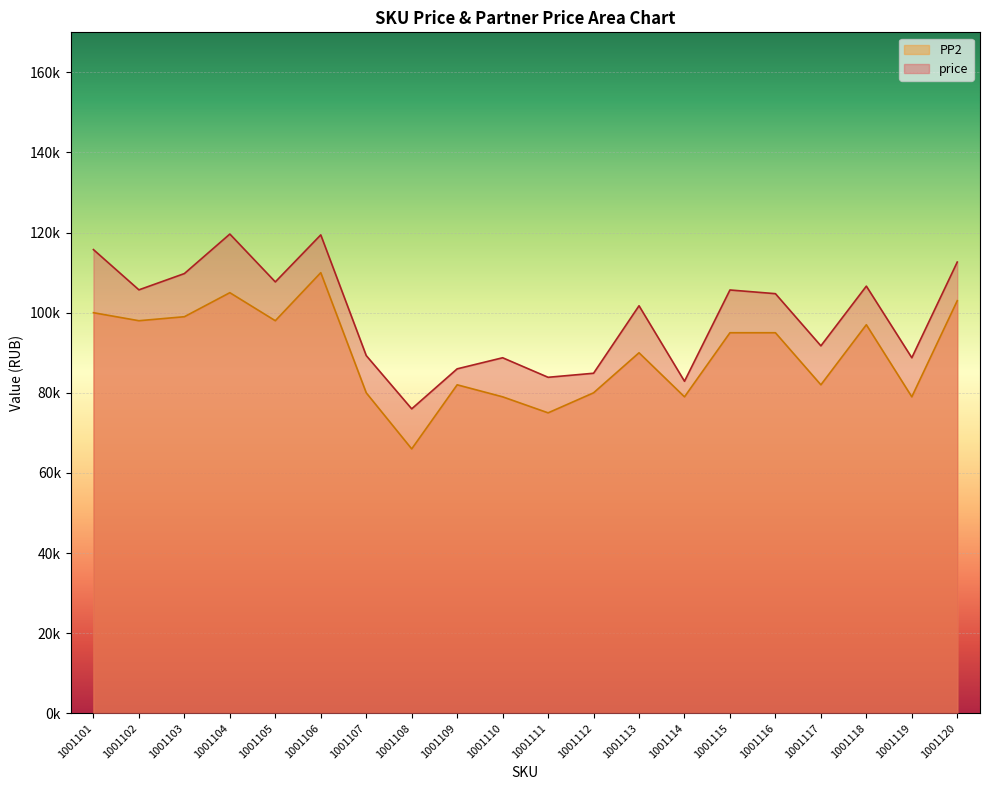

Between 1001119 and 1001107, which is larger?

1001107